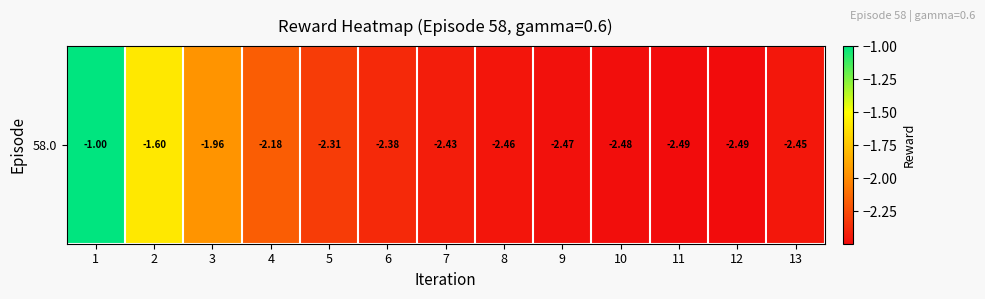

List the labels in order of value, smallest first.

12, 11, 10, 9, 8, 13, 7, 6, 5, 4, 3, 2, 1